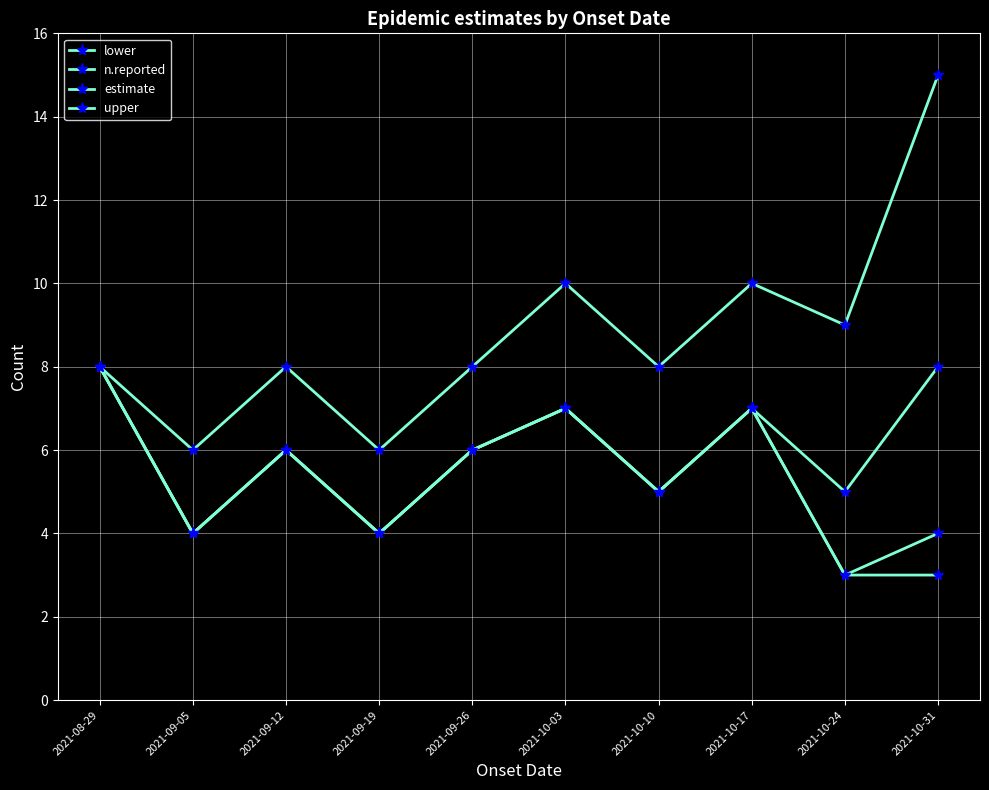

Reading left to right, extract all data points from this chart.

lower: 2021-08-29=8	2021-09-05=4	2021-09-12=6	2021-09-19=4	2021-09-26=6	2021-10-03=7	2021-10-10=5	2021-10-17=7	2021-10-24=3	2021-10-31=4
n.reported: 2021-08-29=8	2021-09-05=4	2021-09-12=6	2021-09-19=4	2021-09-26=6	2021-10-03=7	2021-10-10=5	2021-10-17=7	2021-10-24=3	2021-10-31=3
estimate: 2021-08-29=8	2021-09-05=4	2021-09-12=6	2021-09-19=4	2021-09-26=6	2021-10-03=7	2021-10-10=5	2021-10-17=7	2021-10-24=5	2021-10-31=8
upper: 2021-08-29=8	2021-09-05=6	2021-09-12=8	2021-09-19=6	2021-09-26=8	2021-10-03=10	2021-10-10=8	2021-10-17=10	2021-10-24=9	2021-10-31=15